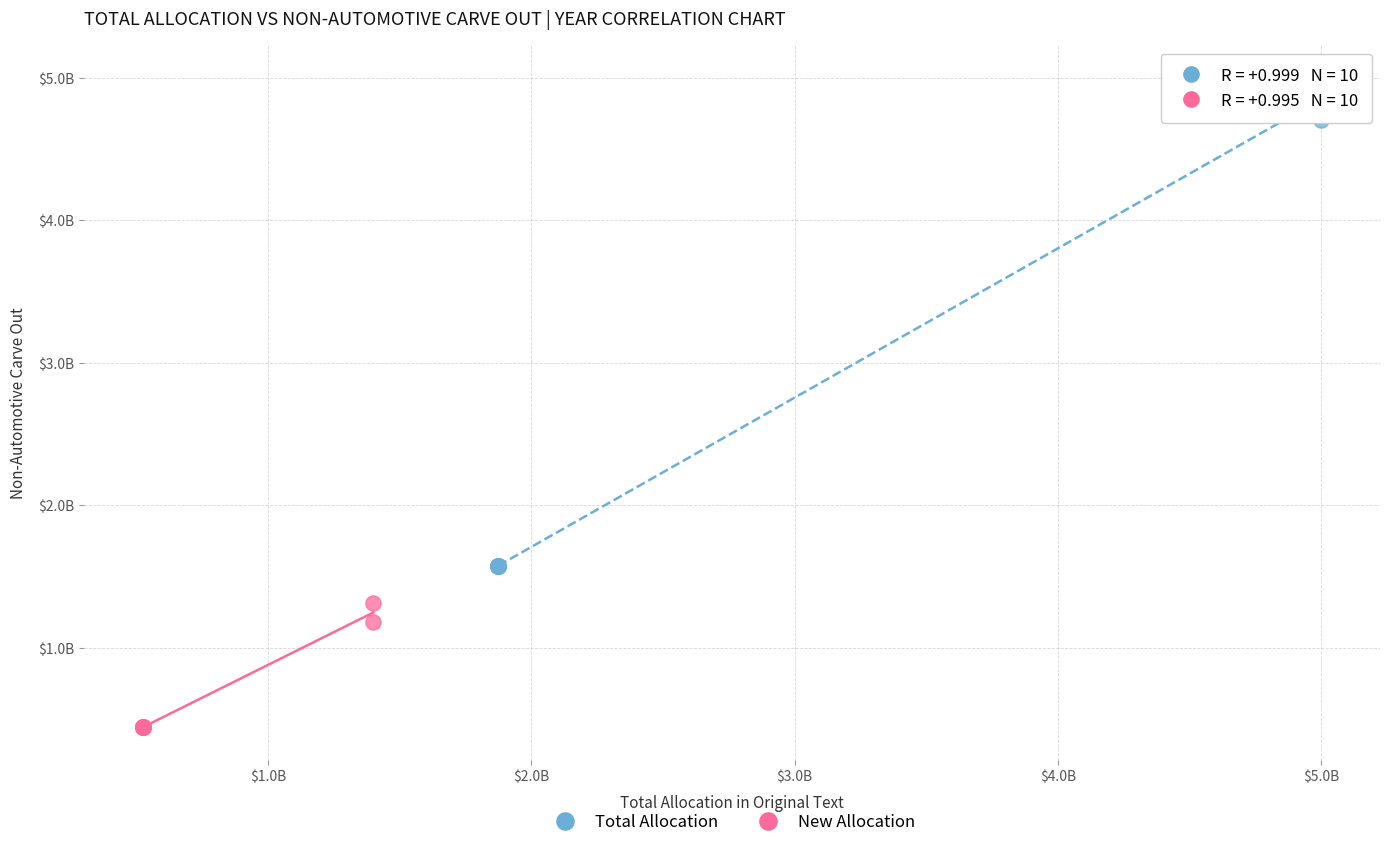

Which series has the largest Y range (max minus min)?

Total Allocation